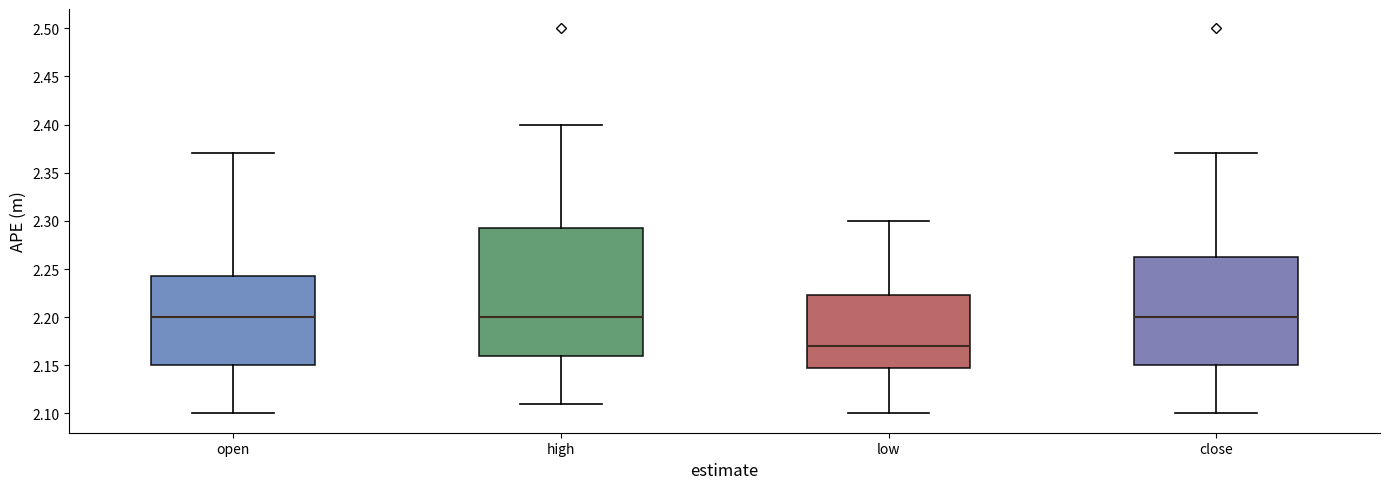

Reading left to right, transcribe this box plot: for each box, give where its median line is, the range the box spans, and where its two whiskers end, as read against the y-axis. The values are not printed on the chart, so give them approximately, as read against the axis.

open: median 2.200, box 2.150 to 2.245, whiskers 2.100 to 2.370
high: median 2.200, box 2.160 to 2.295, whiskers 2.110 to 2.400
low: median 2.170, box 2.150 to 2.225, whiskers 2.100 to 2.300
close: median 2.200, box 2.150 to 2.265, whiskers 2.100 to 2.370